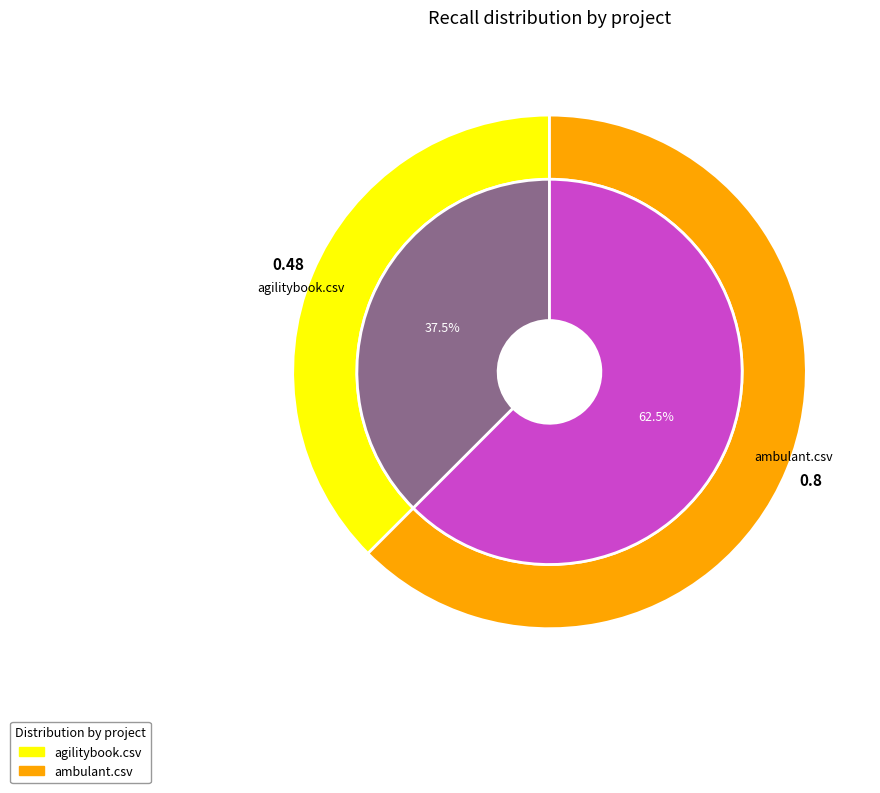

To the nearest percent, what is the difference between the agilitybook.csv and ambulant.csv slice percentages?

25%